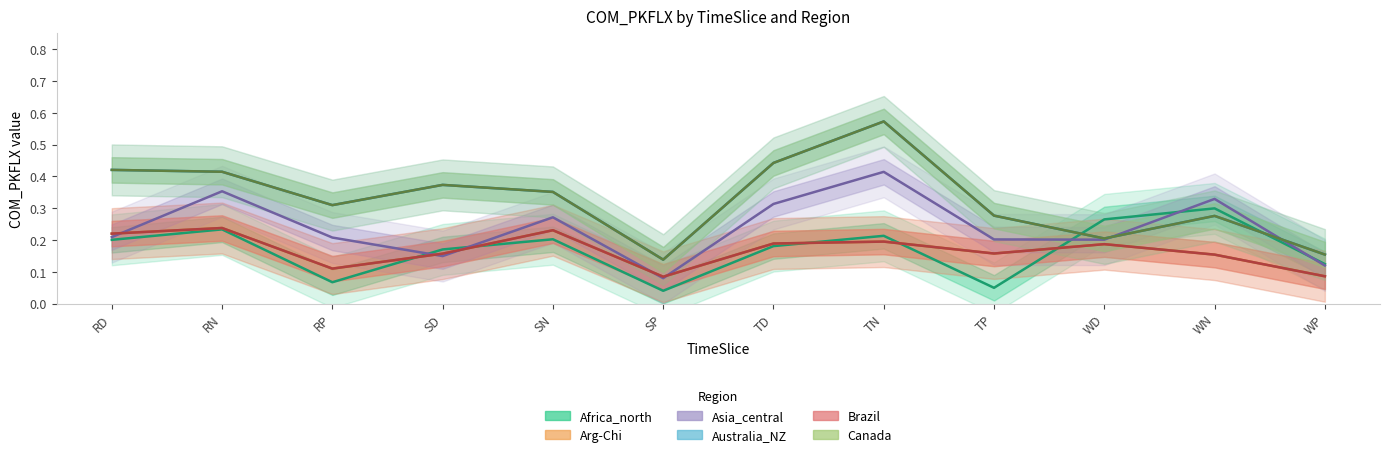

How many interior local valleys does the Brazil series have?

3